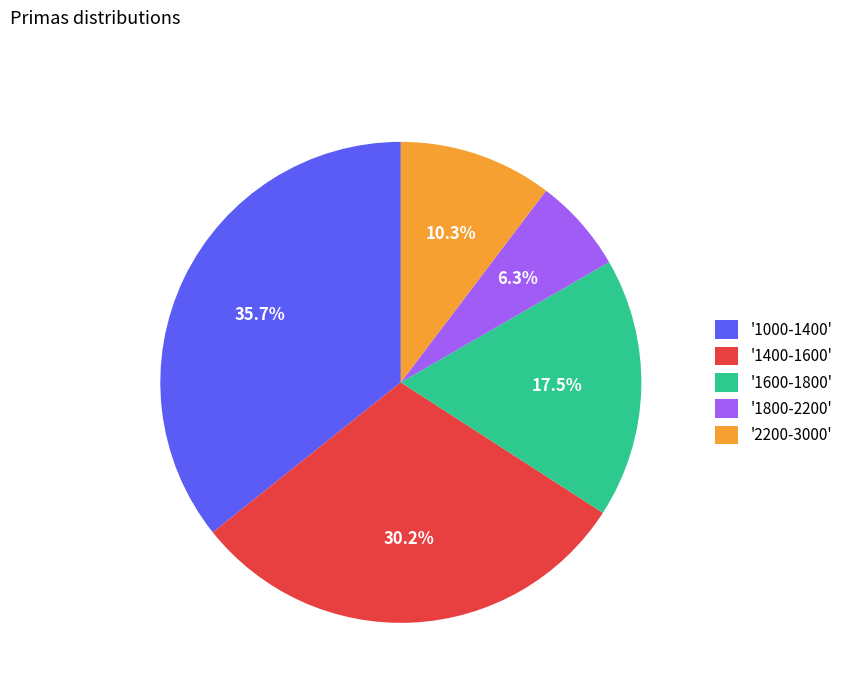

Does '1600-1800' account for over 50% of the chart?

No